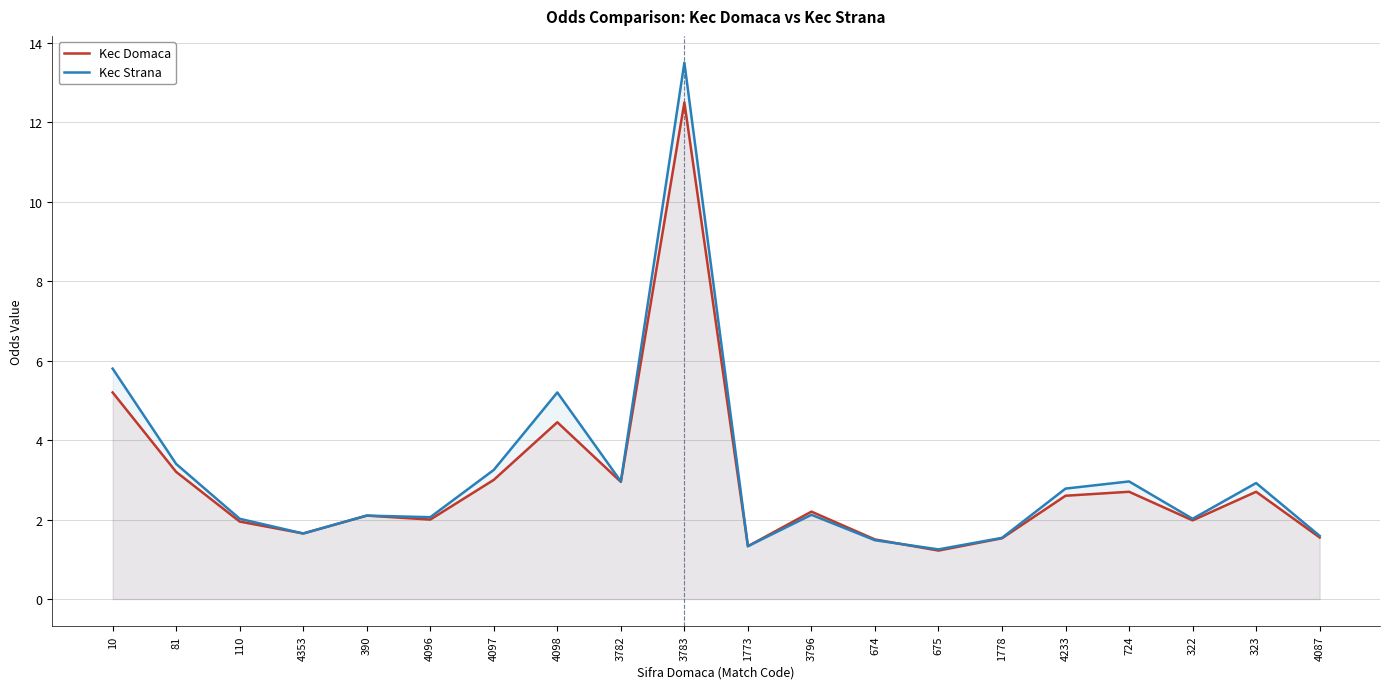

Rank the categories by Kec Domaca value from lowest to highest.

675, 1773, 674, 1778, 4087, 4353, 110, 322, 4096, 390, 3796, 4233, 724, 323, 3782, 4097, 81, 4098, 10, 3783